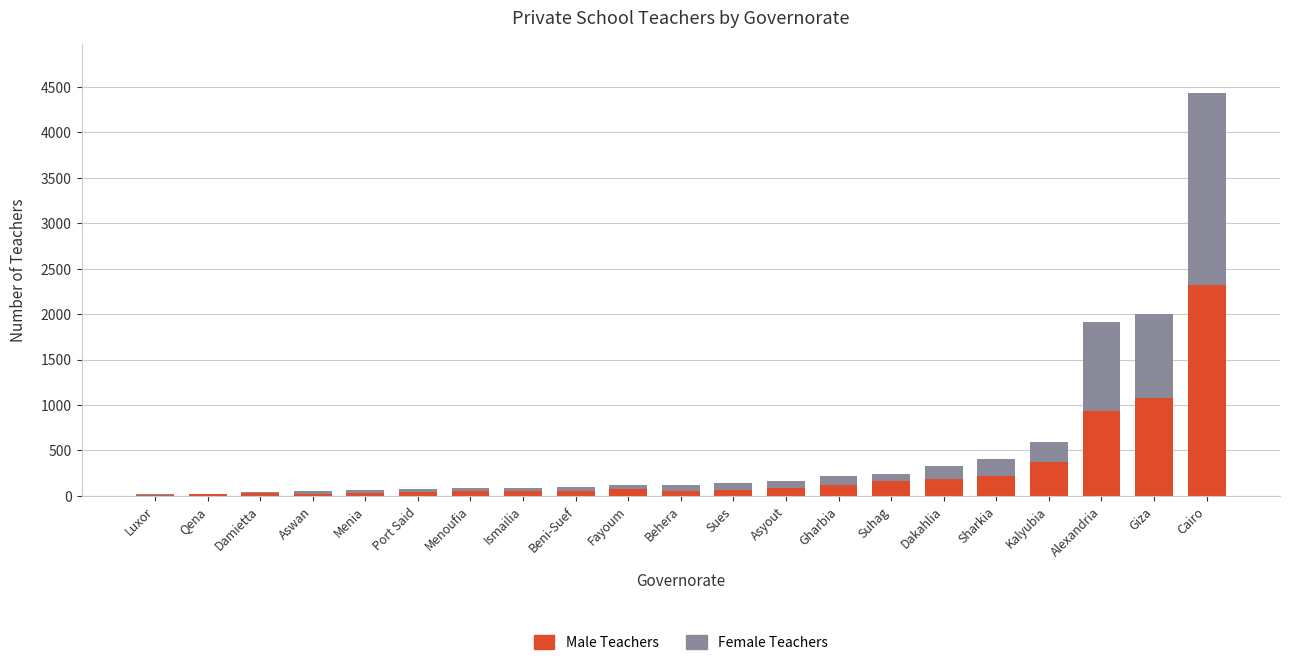

At which category is the sum across all series the highest?

Cairo